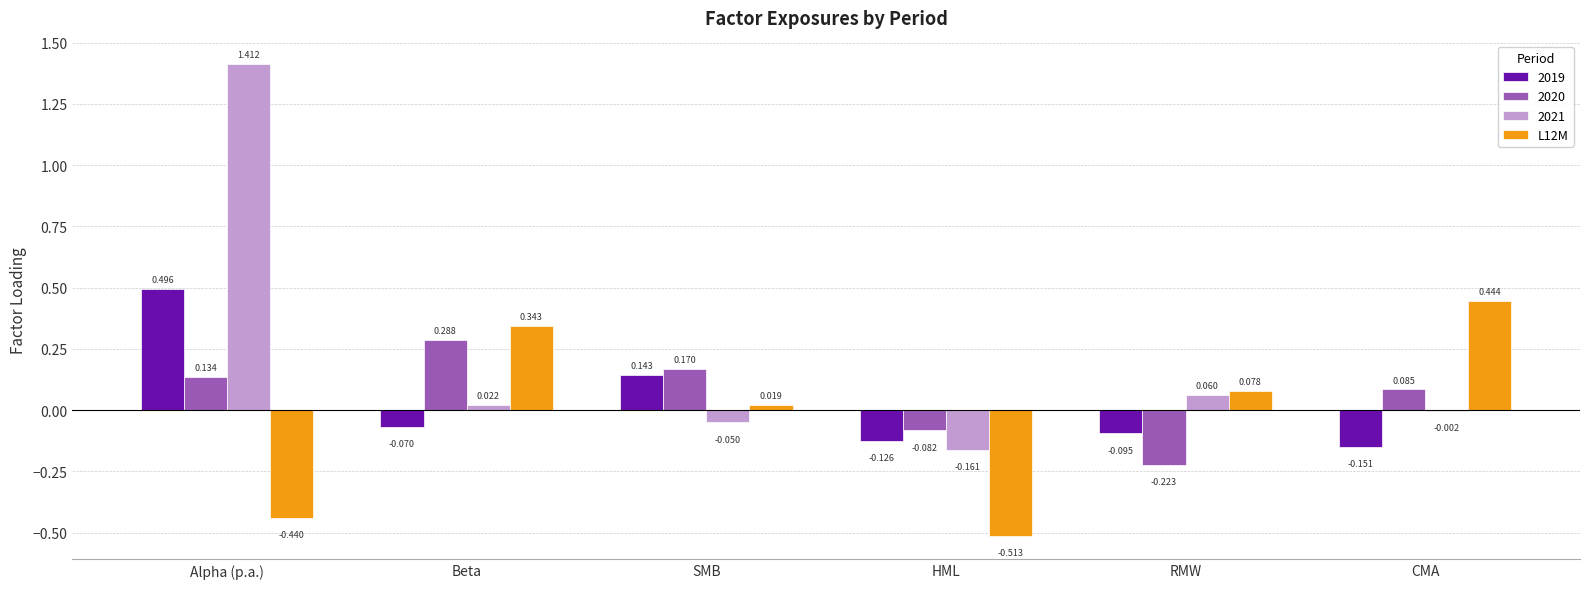

At which label does L12M reach its peak?

CMA